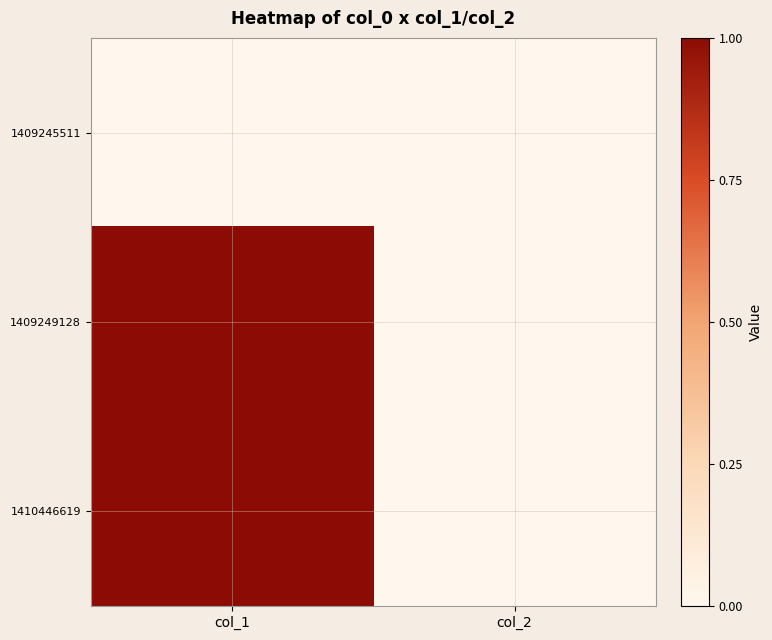

Reading left to right, what are all the values shown in this chart?

1409245511: col_1=0	col_2=0
1409249128: col_1=1	col_2=0
1410446619: col_1=1	col_2=0